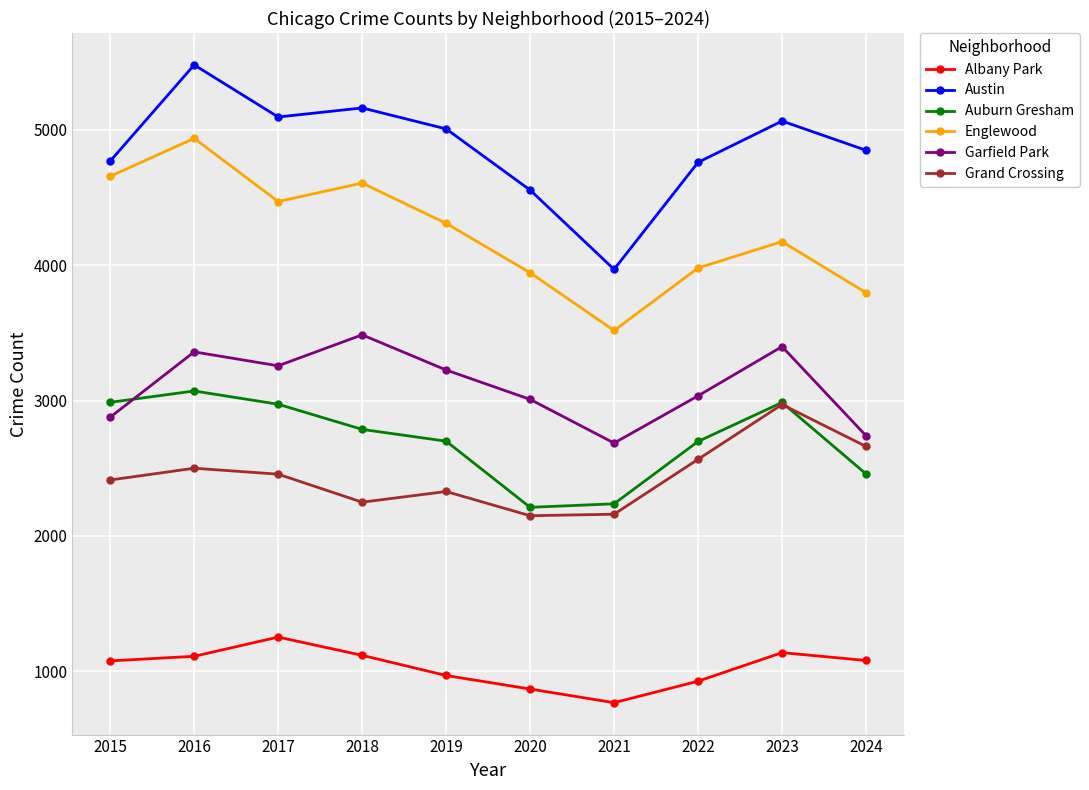

How many lines are shown in the chart?

6